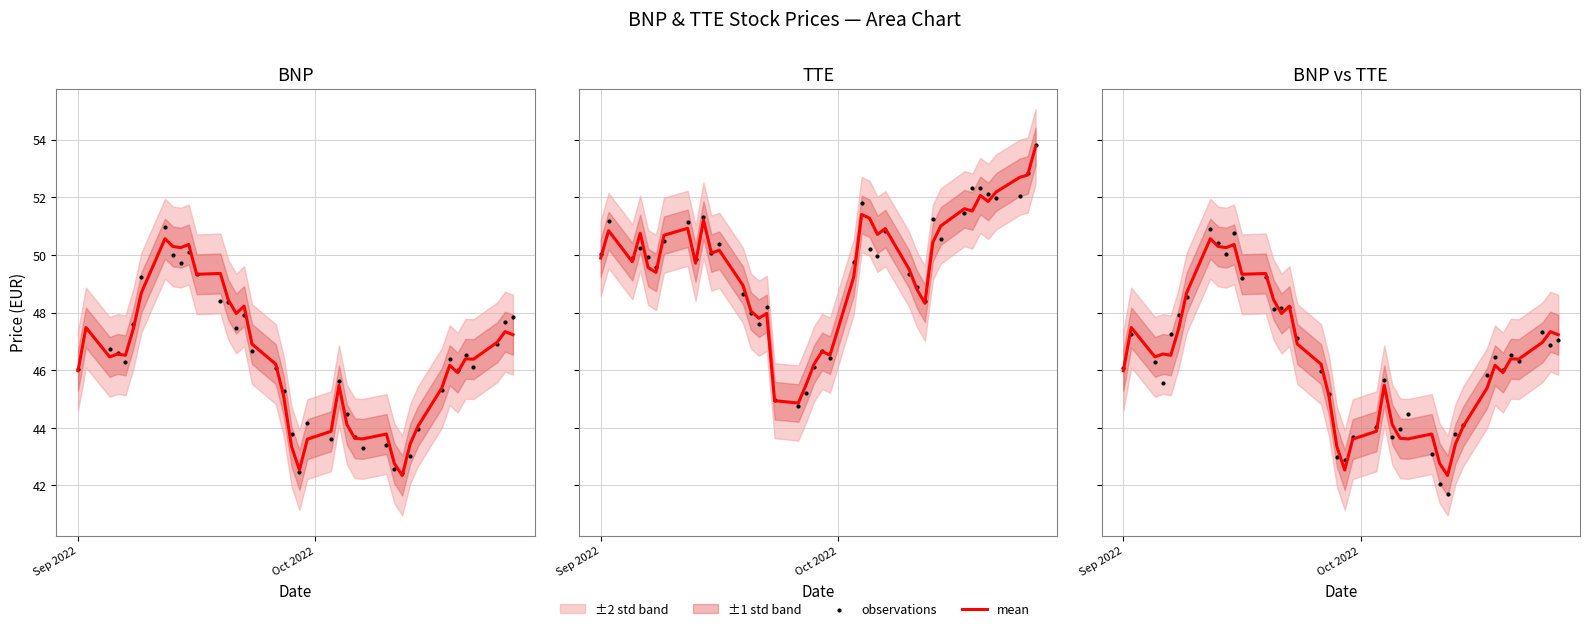

What is the total value across all series at 24?

87.8